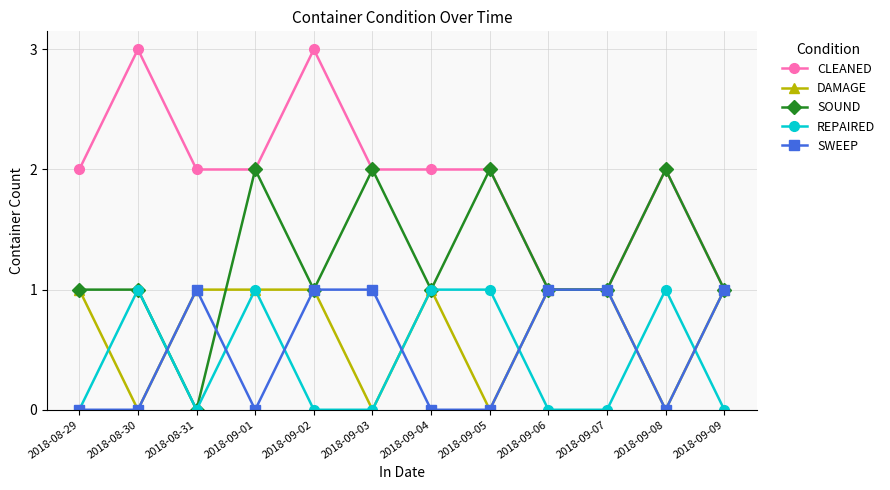

What is the greatest value displayed?

3